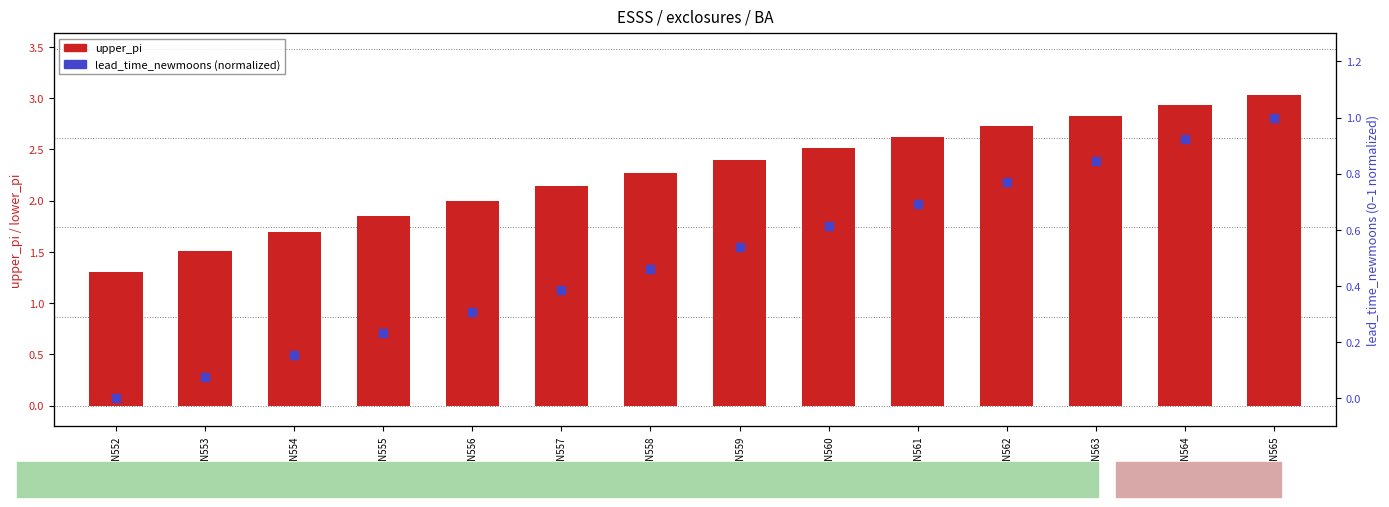

Which series reaches the minimum Y coordinate?

lead_time_newmoons (normalized)